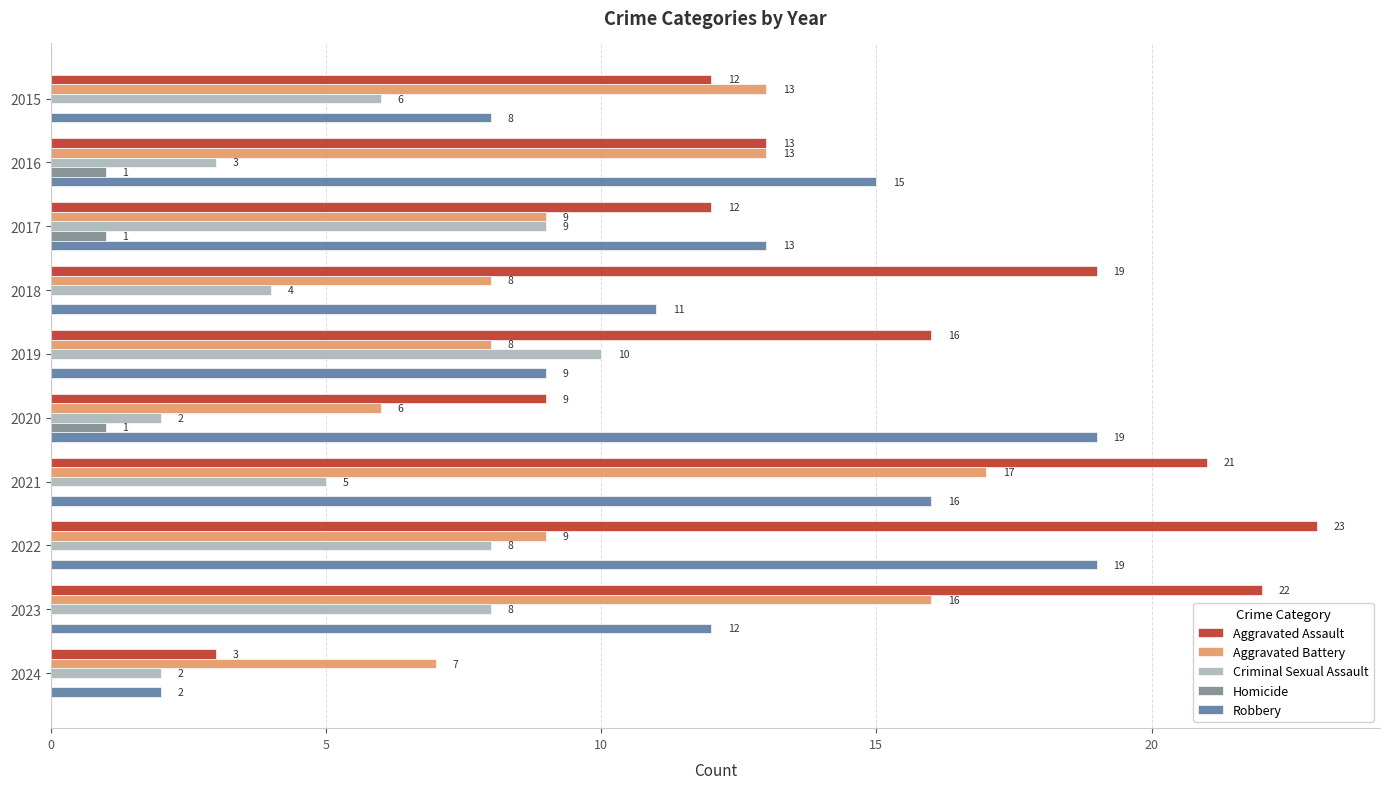

Is the value of Aggravated Battery at 2018 greater than the value of Homicide at 2023?

Yes